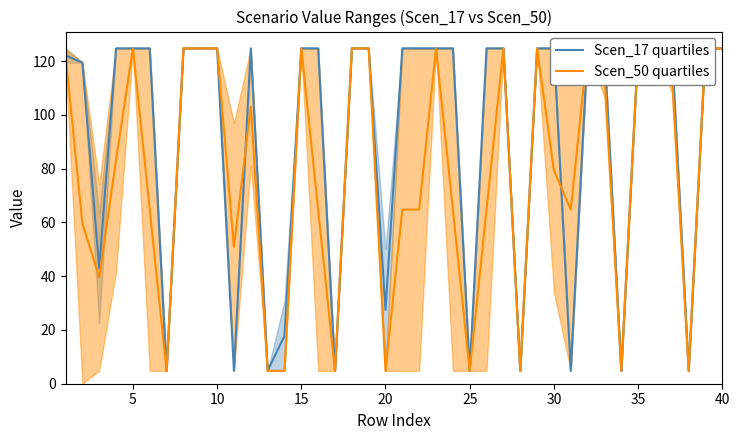

Reading left to right, transcribe all the data shown in this chart.

Scen_17: 122.1	119.5	42.9	124.8	124.8	124.8	4.8	124.8	124.8	124.8	4.8	124.8	4.8	17.8	124.8	124.8	4.8	124.8	124.8	27.5	124.8	124.8	124.8	124.8	4.8	124.8	124.8	4.8	124.8	124.8	4.8	124.8	124.8	4.8	124.8	124.8	124.8	4.8	124.8	124.8
Scen_50: 122.1	59.7	39.6	83.2	124.8	64.8	4.8	124.8	124.8	124.8	50.9	103.1	4.8	4.8	124.8	64.8	4.8	124.8	124.8	4.8	64.8	64.8	124.8	64.8	4.8	64.8	124.8	4.8	124.8	79.4	64.8	124.8	115.7	4.8	124.8	124.8	116.5	4.8	124.8	124.8